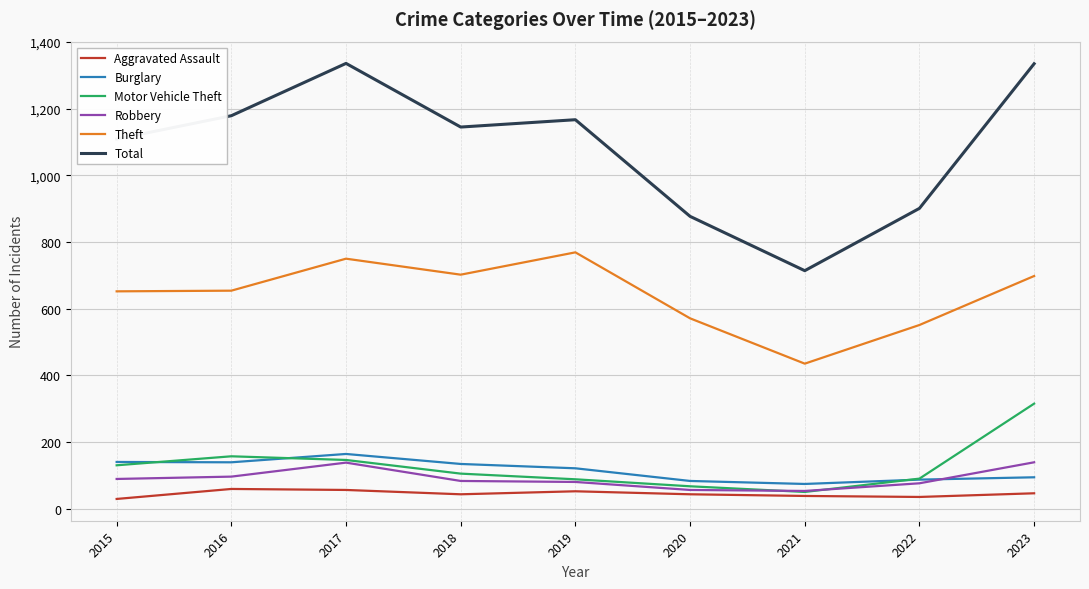

What is the maximum value shown in the chart?

1336